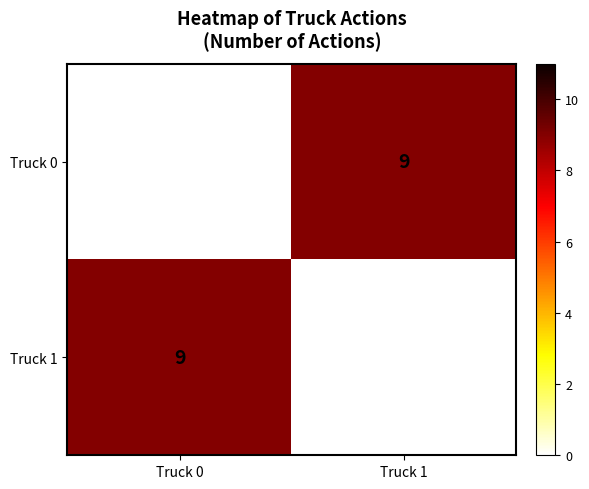

What is the total value across all series at Truck 0?

9